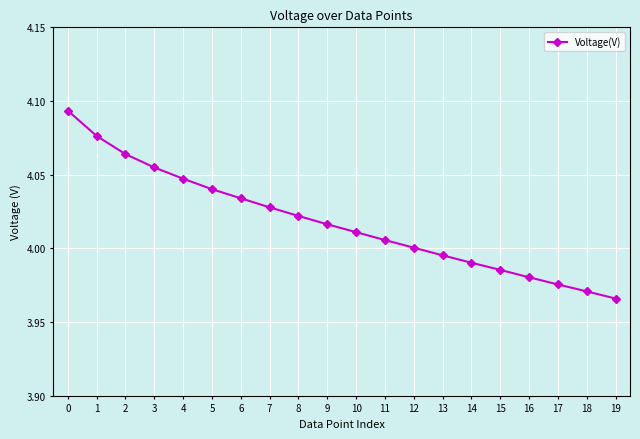

How many series are shown in this chart?

1